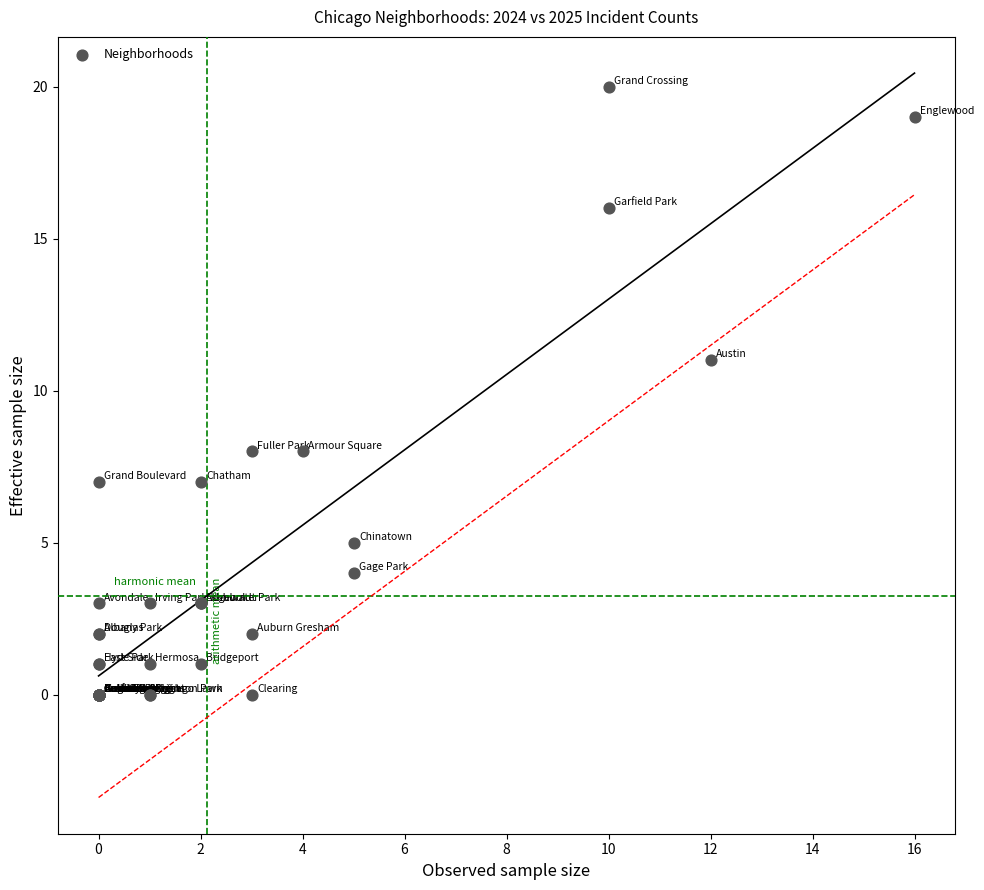

What Y value in the scatter plot is closest to 10?

11